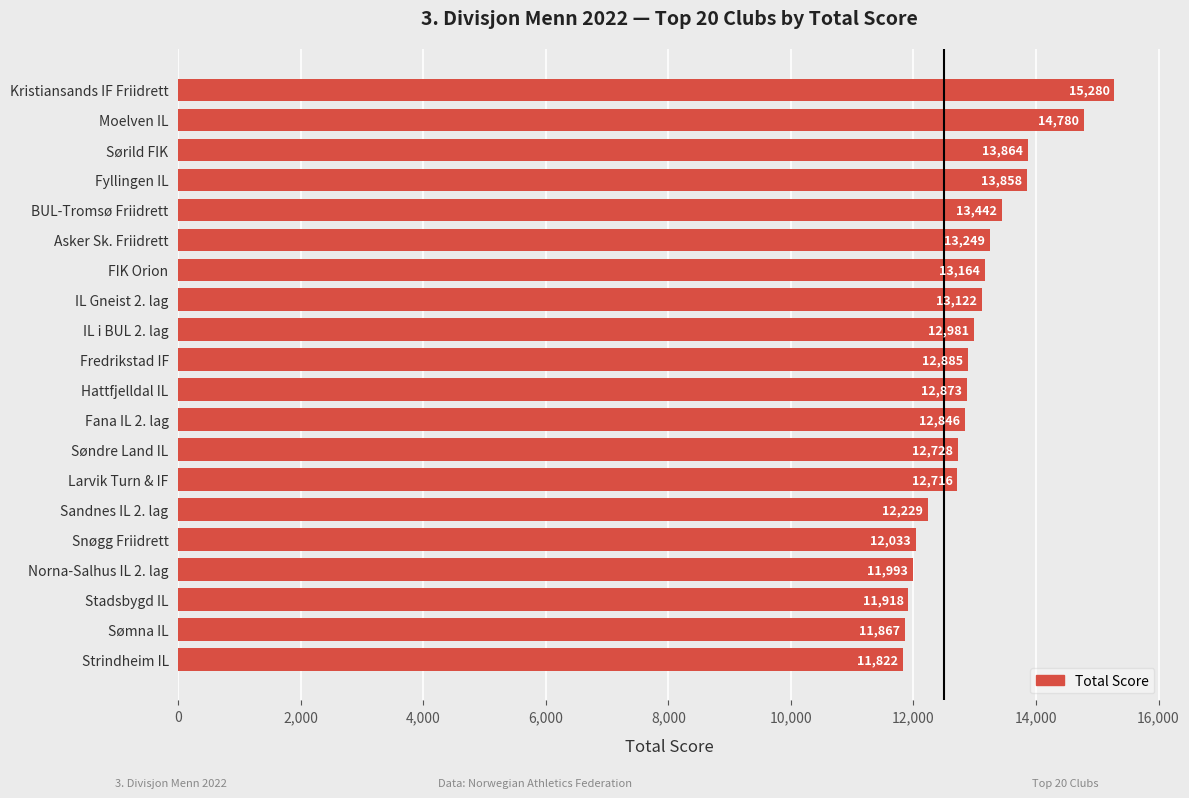

Reading top to bottom, what are all the values shown in this chart?

15280	14780	13864	13858	13442	13249	13164	13122	12981	12885	12873	12846	12728	12716	12229	12033	11993	11918	11867	11822